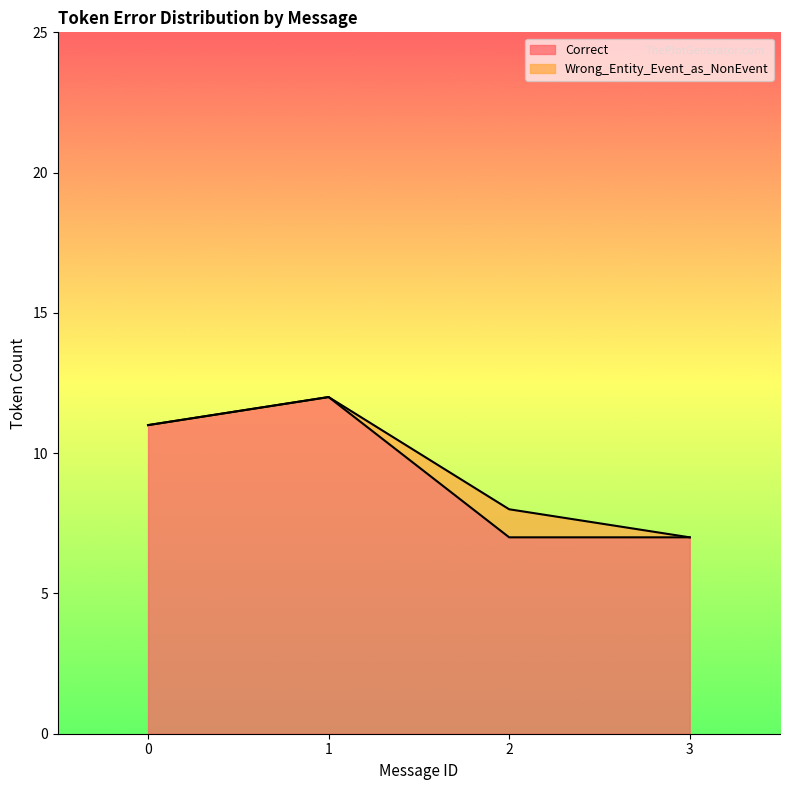

What is the value of the 3rd point from the left?

7